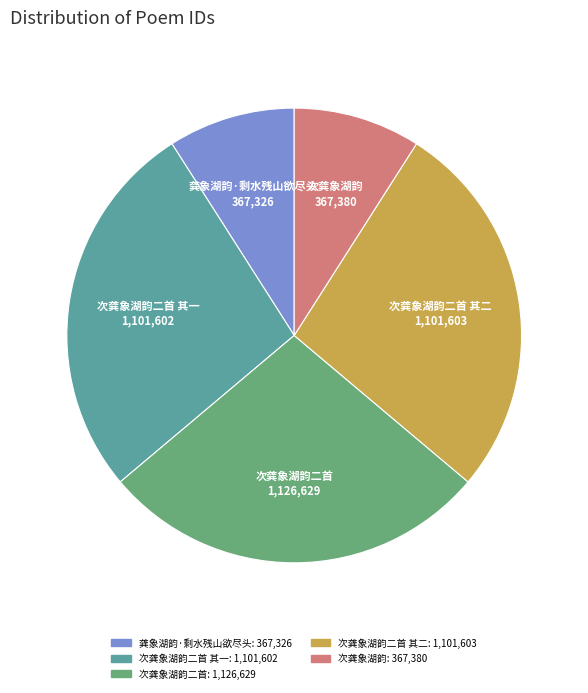

Does any single category account for the majority?

No